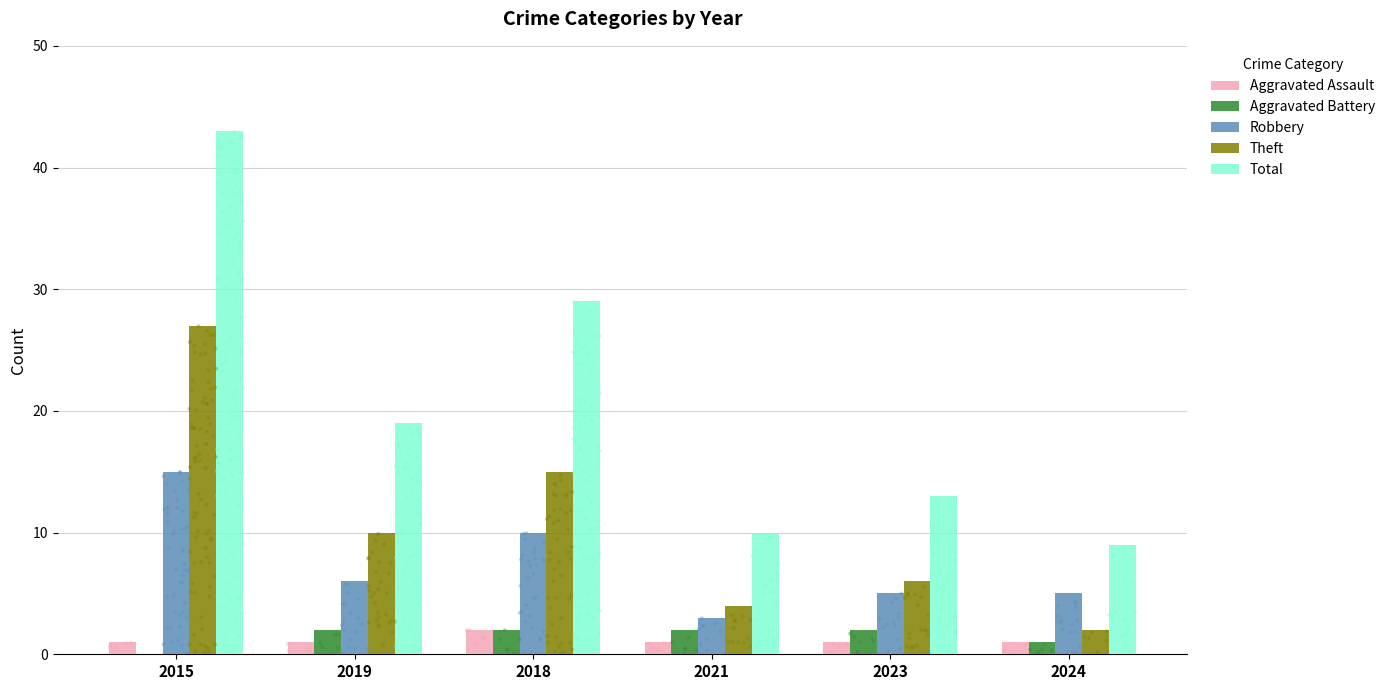

Which series has the largest Y range (max minus min)?

Total